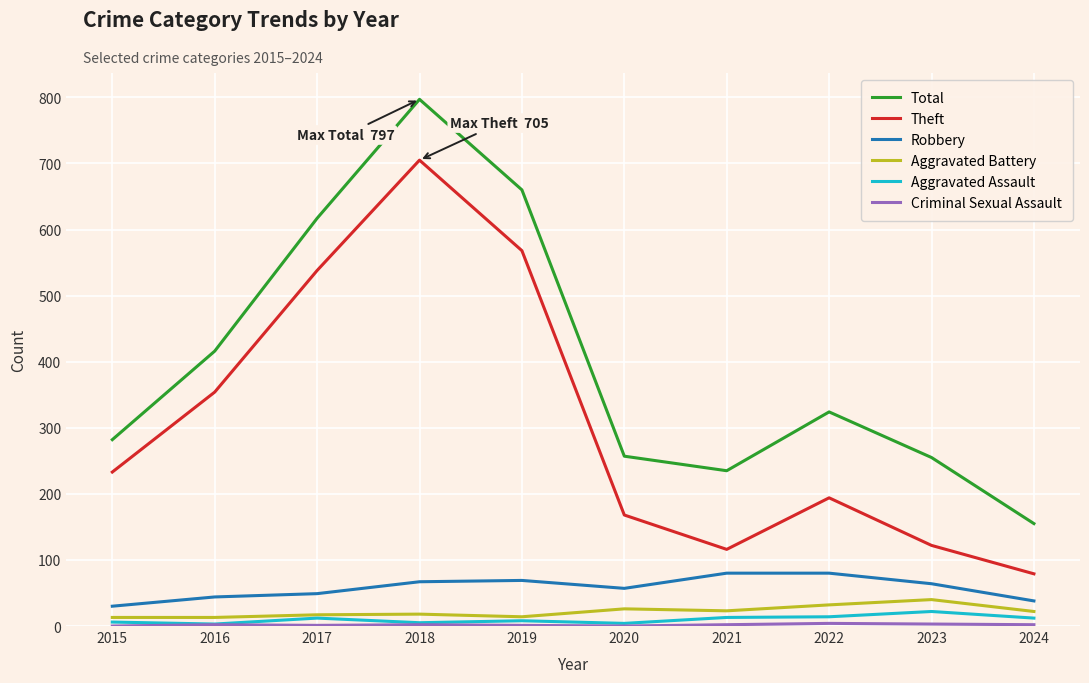

True or false: Theft and Aggravated Battery cross at least once.

False